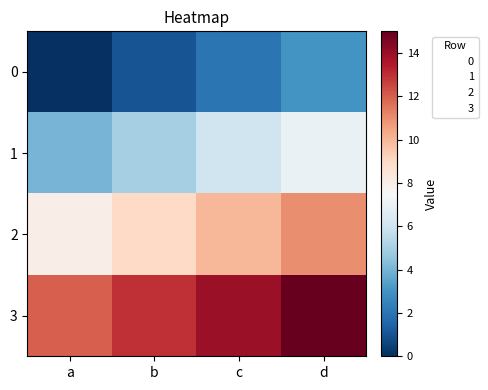

At how many categories does at least one series exceed 2?

4